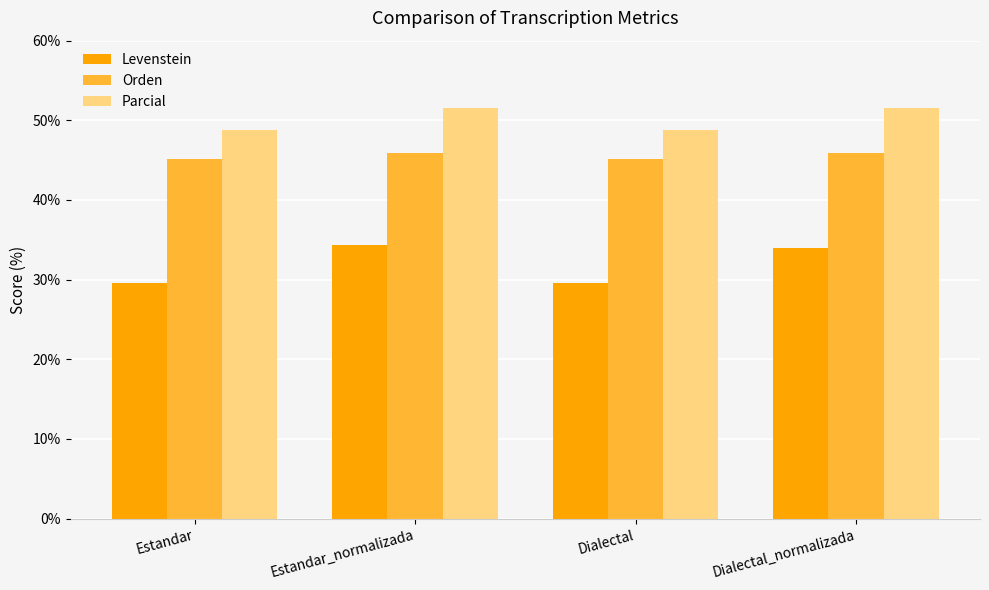

How many bars are there in total?

12